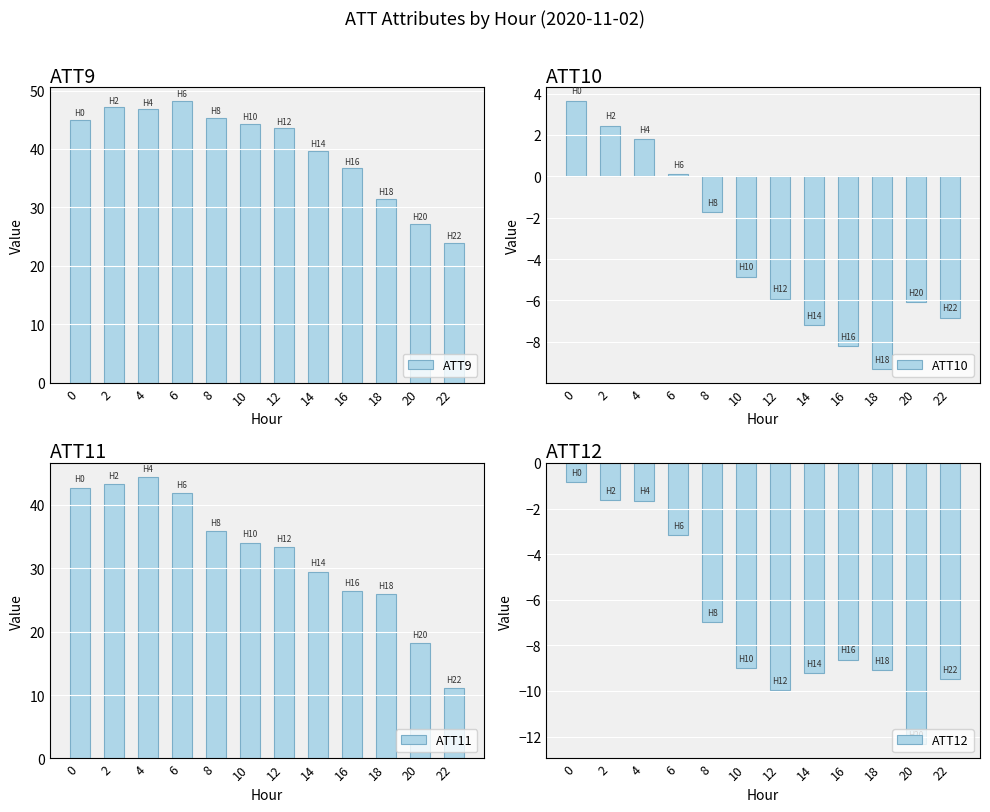

Rank the series by their maximum value, from lowest to highest.

ATT12, ATT10, ATT11, ATT9